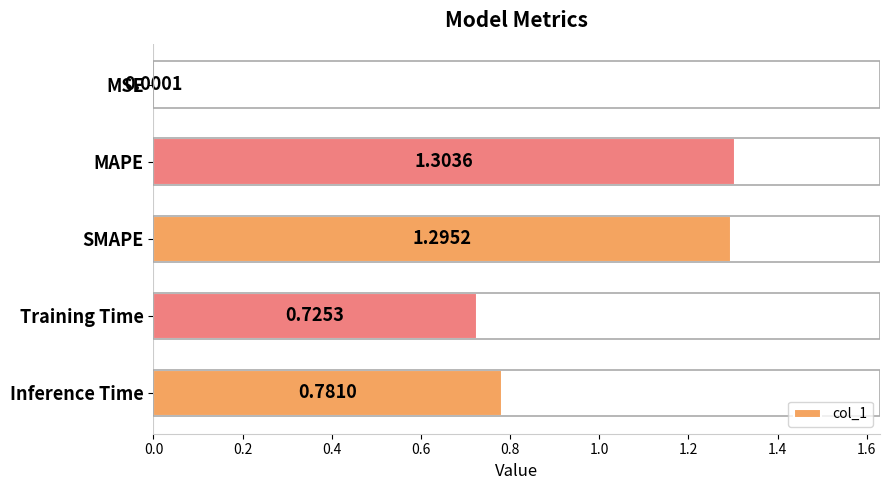

What is the sum of the values at MAPE and Inference Time?

2.1